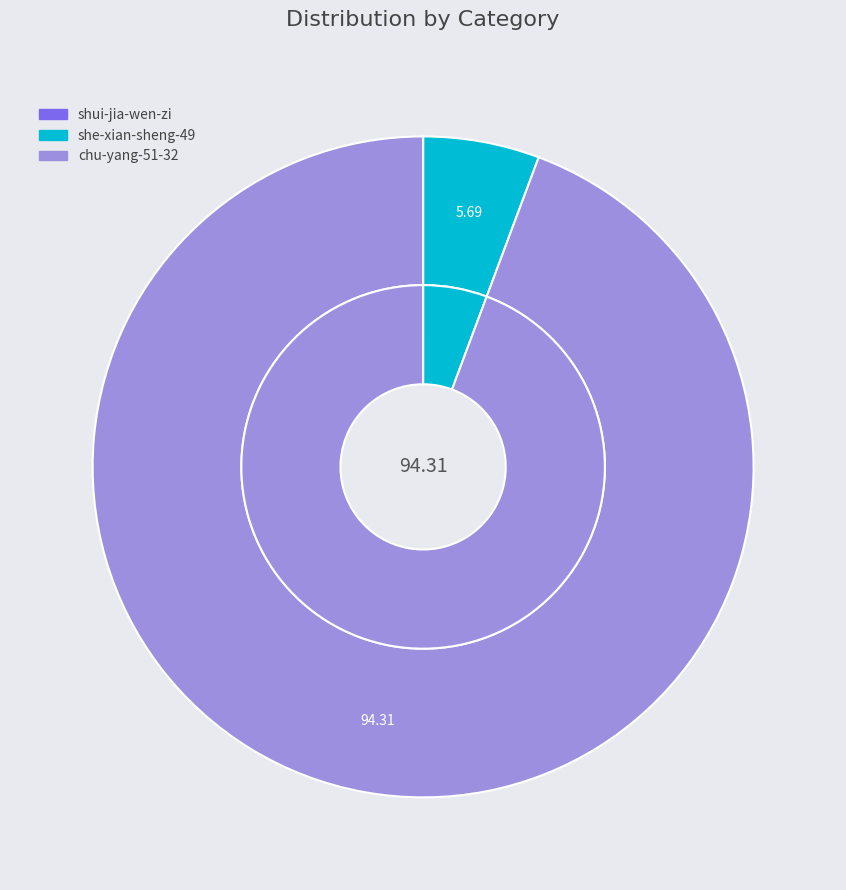

What is the total percentage of she-xian-sheng-49 and shui-jia-wen-zi?

5.7%